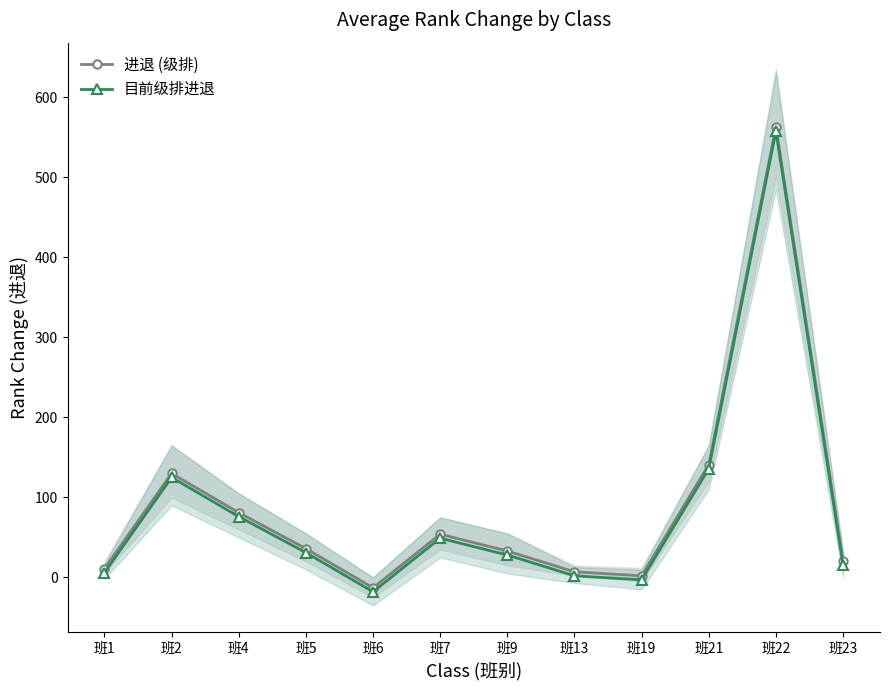

True or false: 目前级排进退 and 进退 (级排) cross at least once.

False